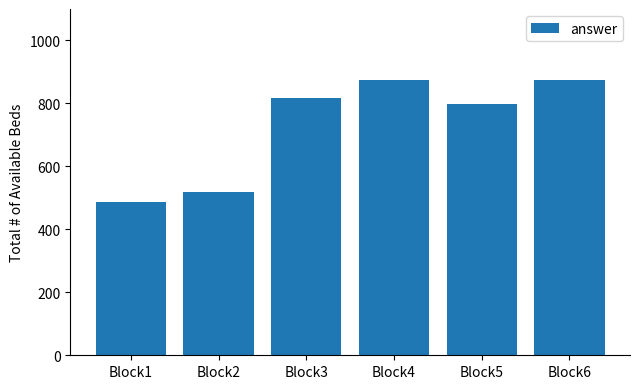

True or false: the data shows 1338 at Block5.

False